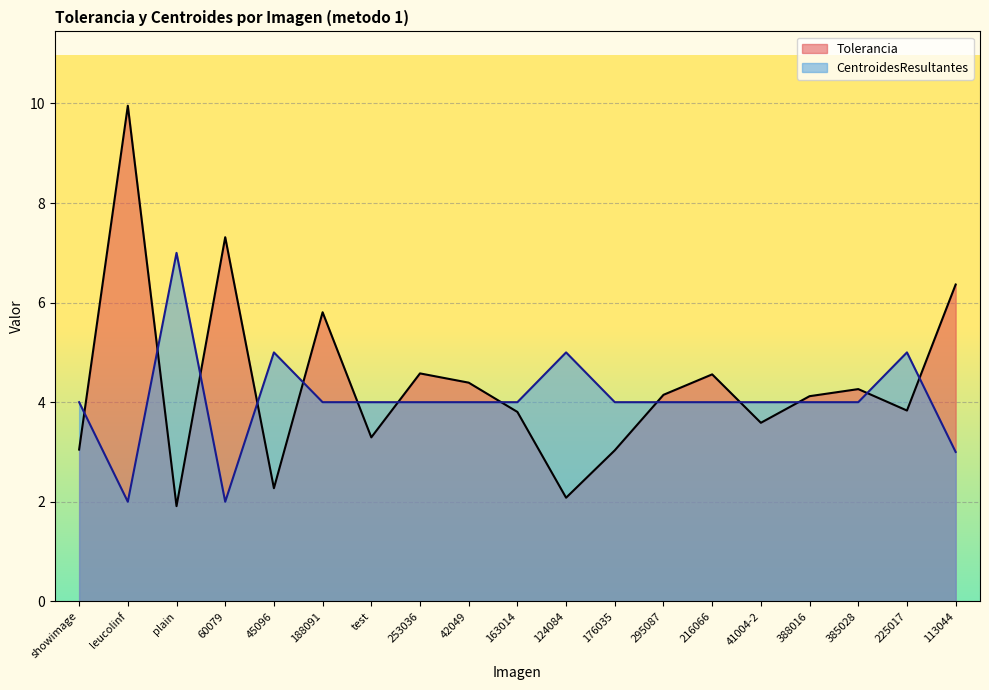

What is the difference between the second highest and minimum values in the Tolerancia series?

5.4